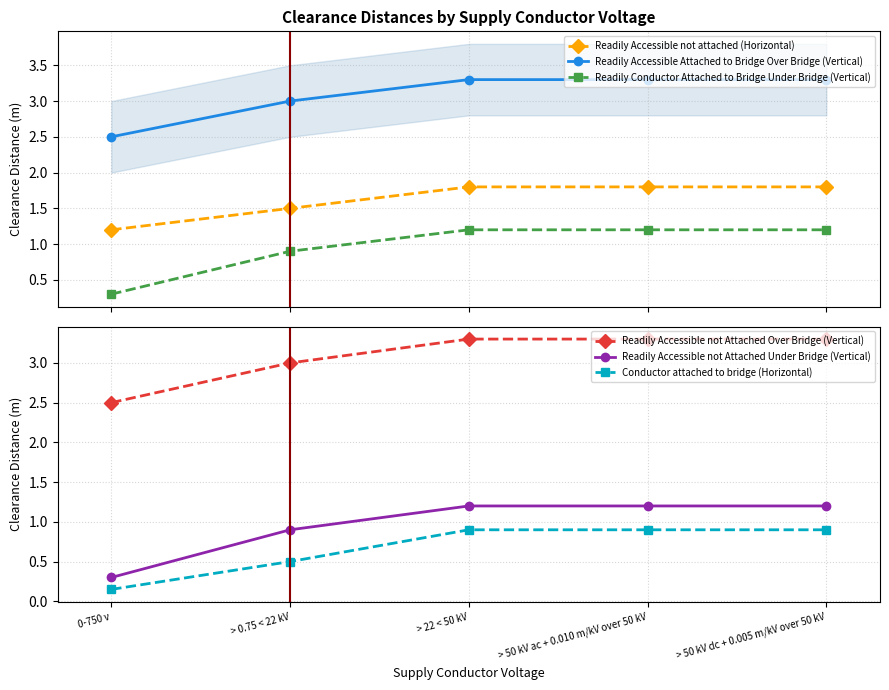

How many lines are shown in the chart?

6